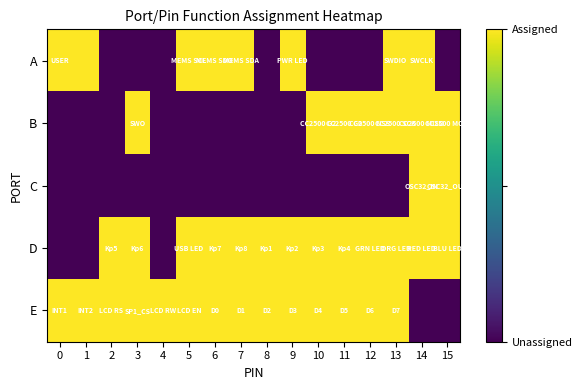

At how many categories does at least one series exceed 0?

16